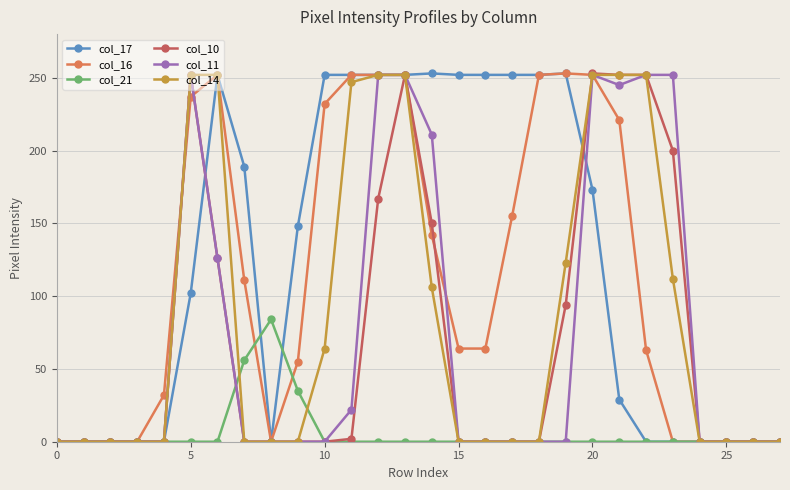

What is the average value of the col_14 series?

86